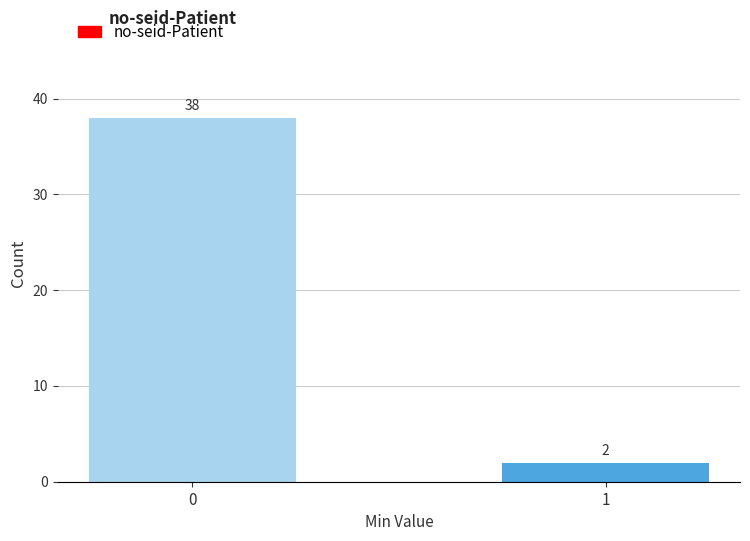

Reading left to right, transcribe all the data shown in this chart.

38	2